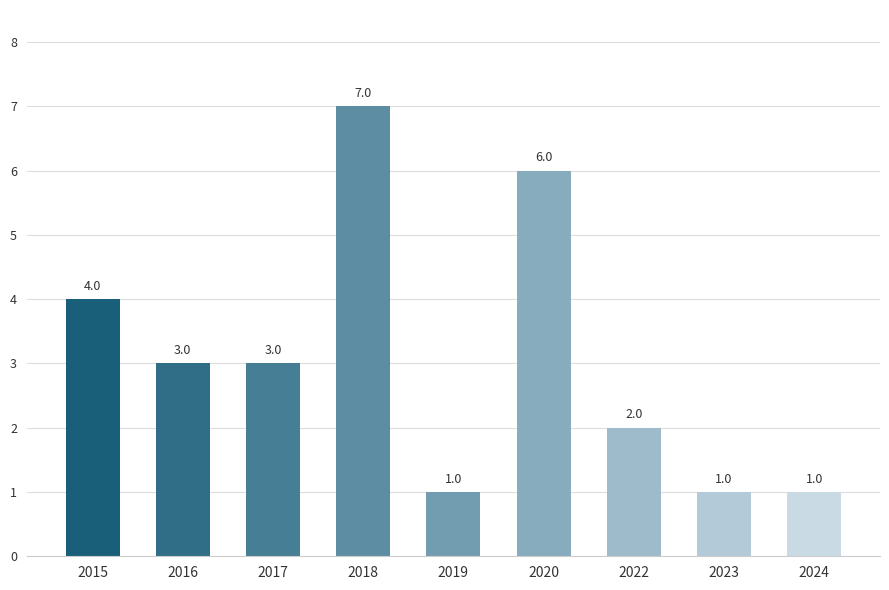

At which category does the chart reach its peak across all series?

2018